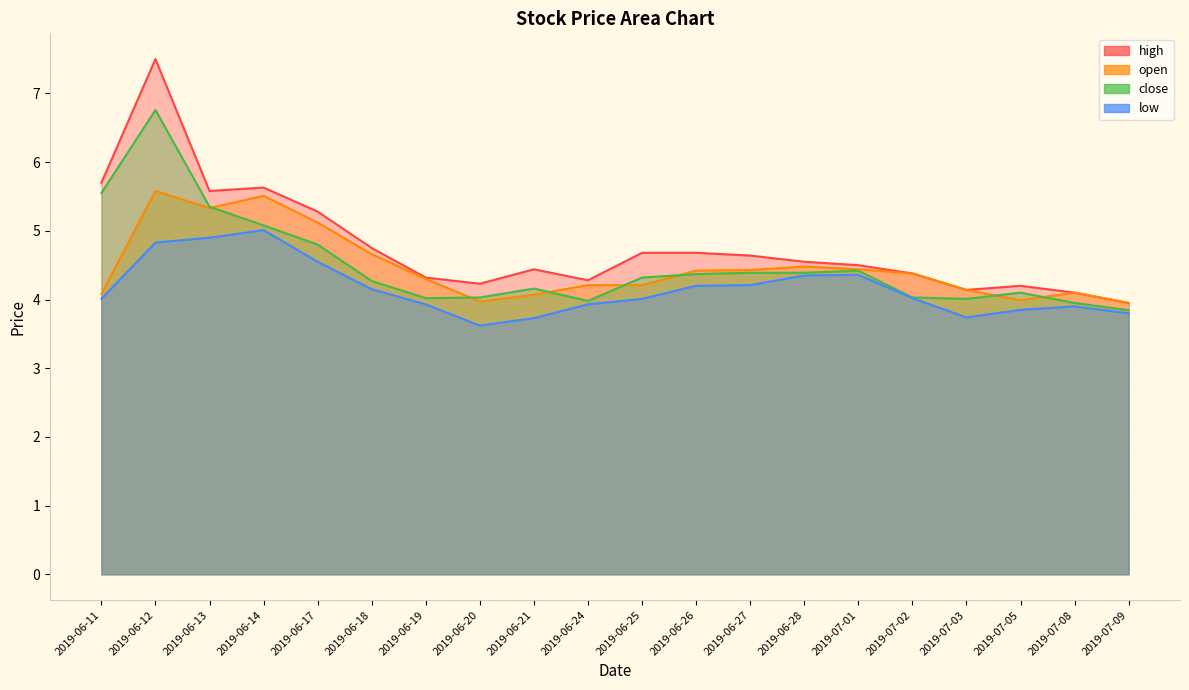

What is the difference between the low values at 2019-06-12 and 2019-07-02?

0.8